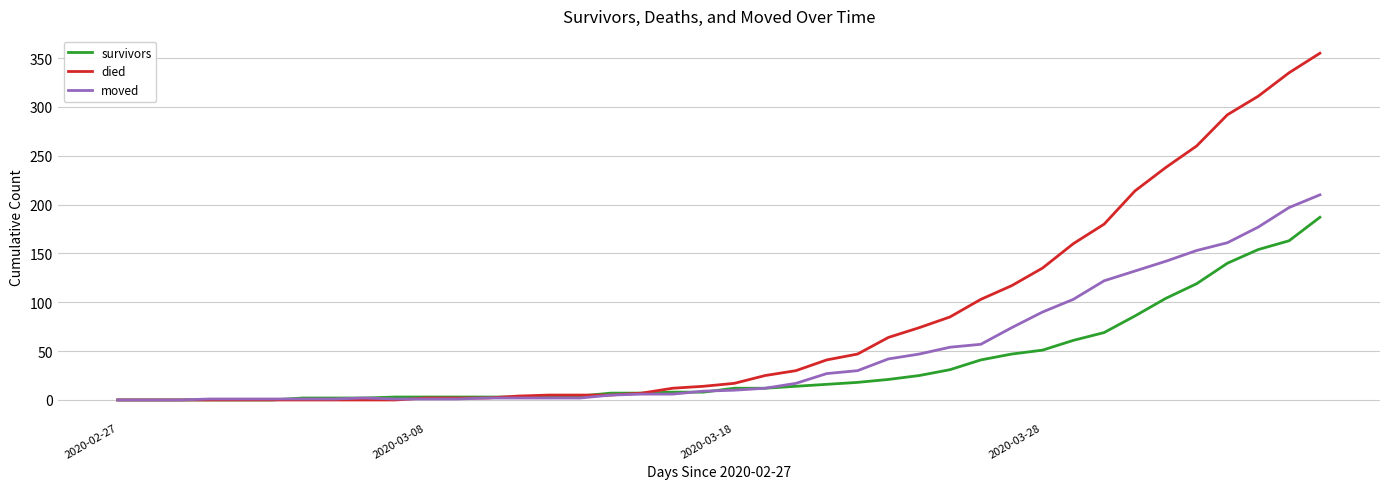

How many lines are shown in the chart?

3